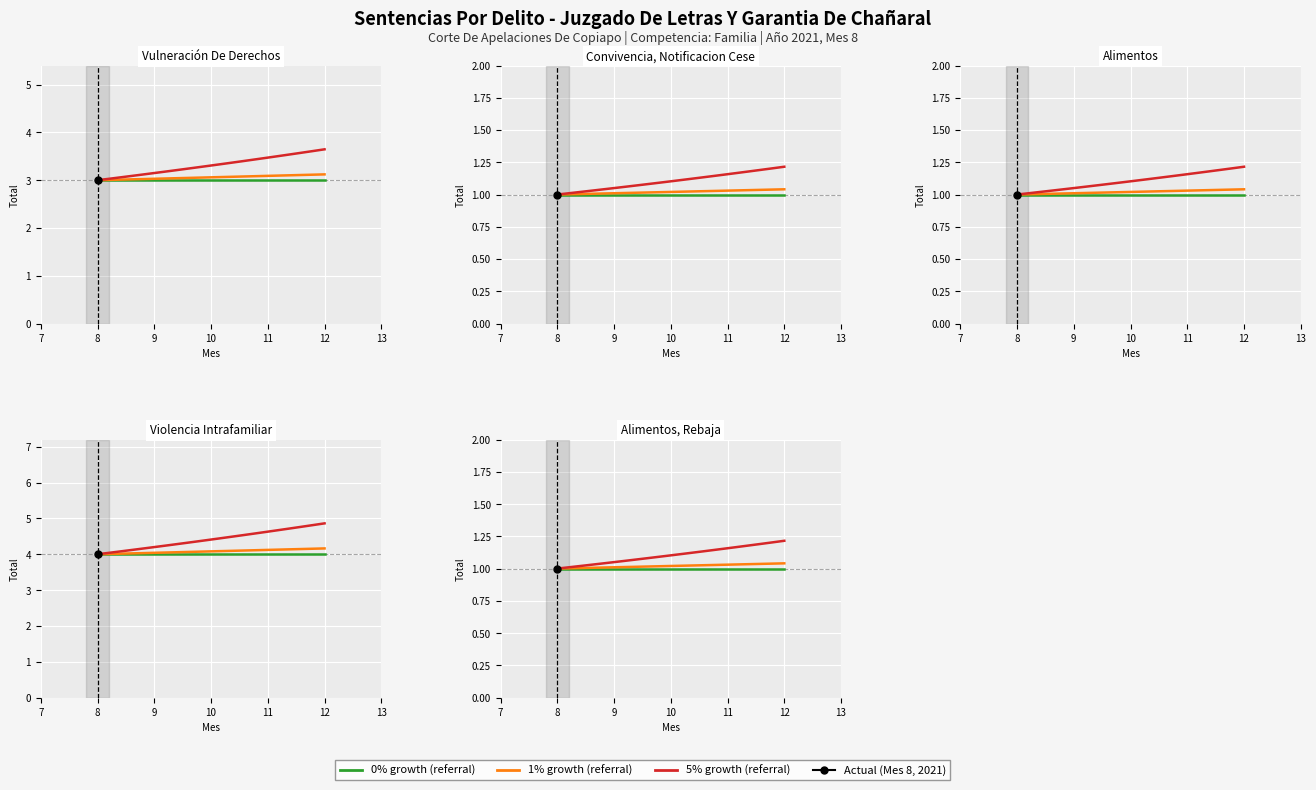

True or false: 0% growth and 1% growth intersect in this chart.

False